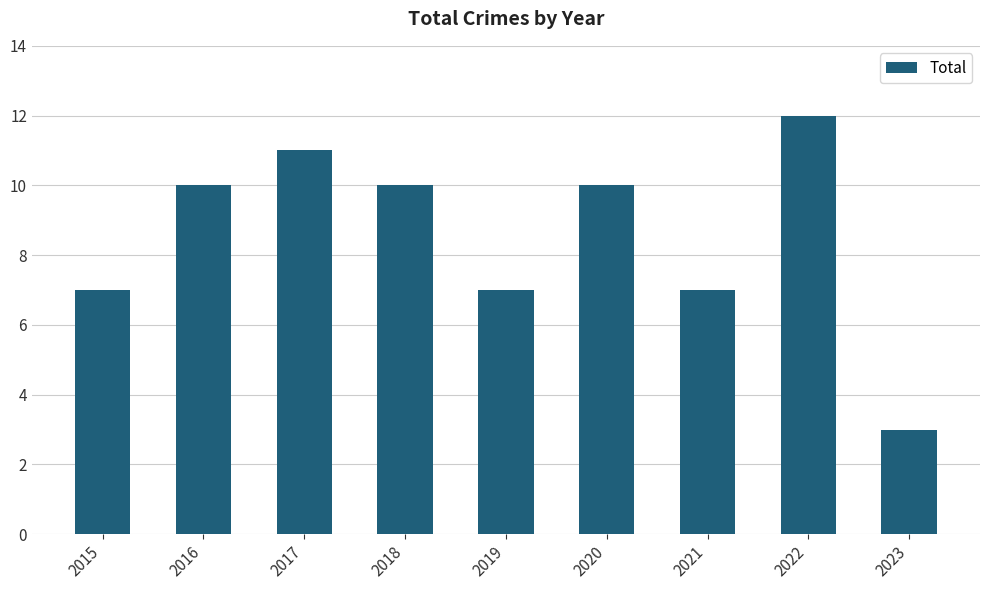

What is the sum of all values?

77